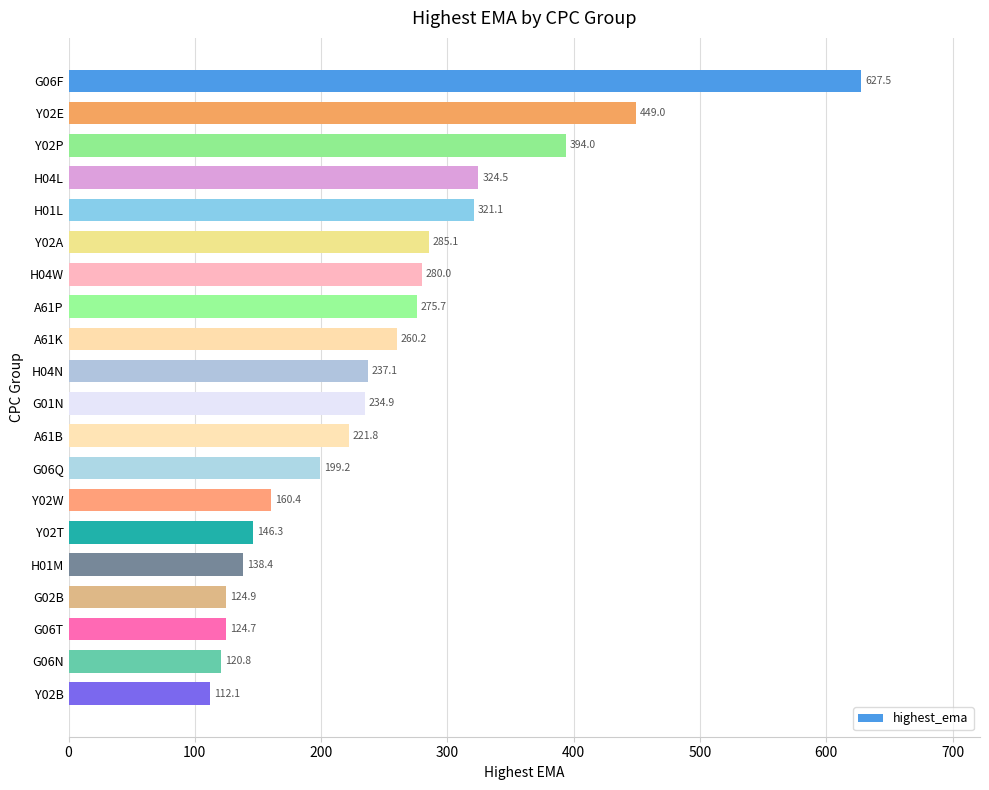

How many bars are there in total?

20